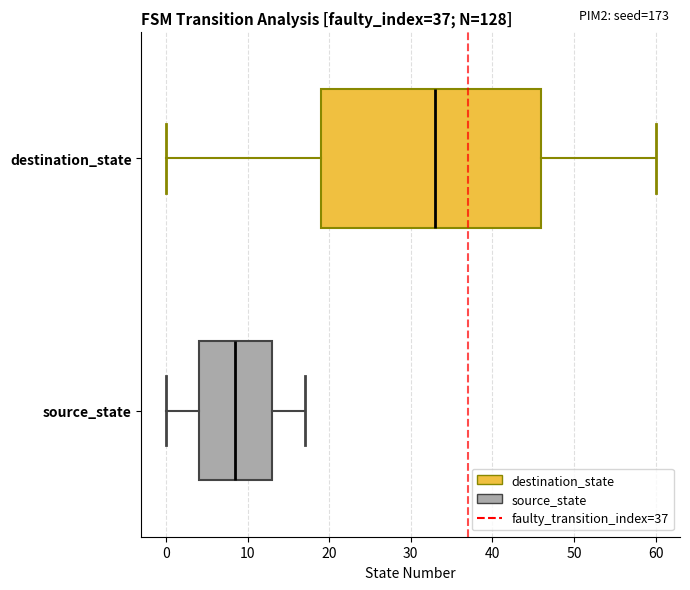

Reading bottom to top, read every box against the x-axis: the position of its median line, the range the box covers, and the ends of its whiskers. The values are not printed on the chart, so give them approximately, as read against the axis.

source_state: median 9, box 4 to 13, whiskers 0 to 17
destination_state: median 33, box 19 to 46, whiskers 0 to 60